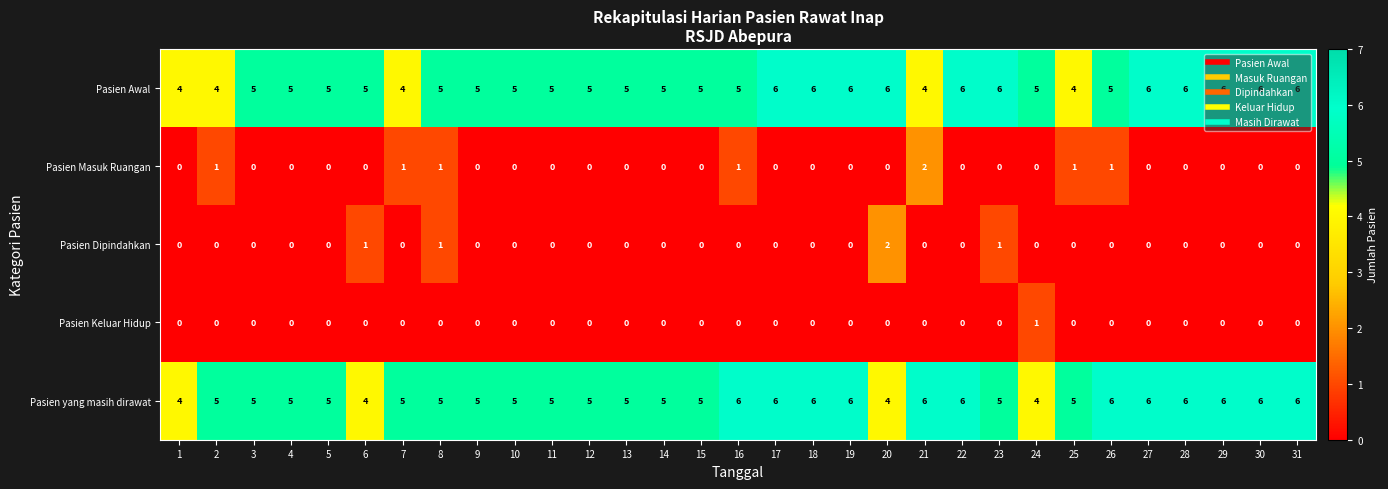

How many data points does each series have?

31